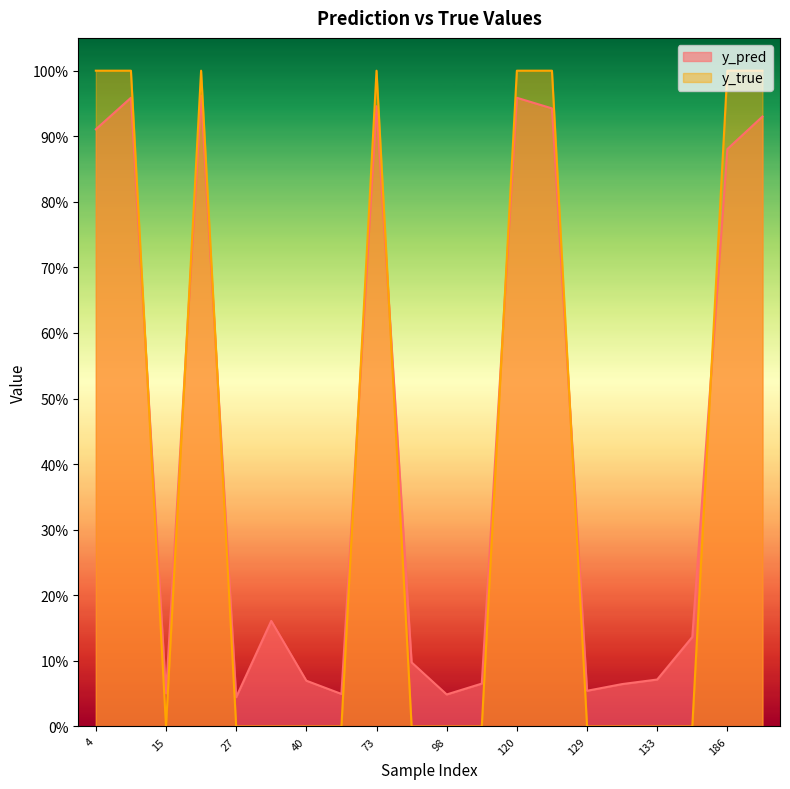

How many categories are shown in the chart?

20